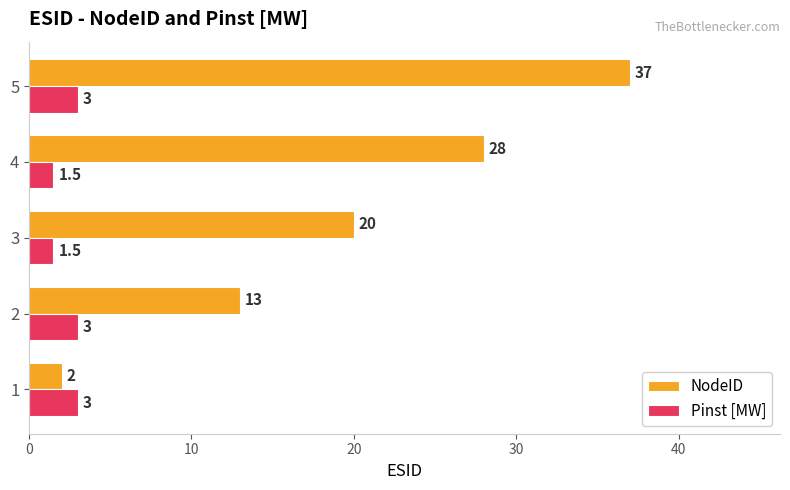

Count the Pinst [MW] values in the range 1 to 3.

5